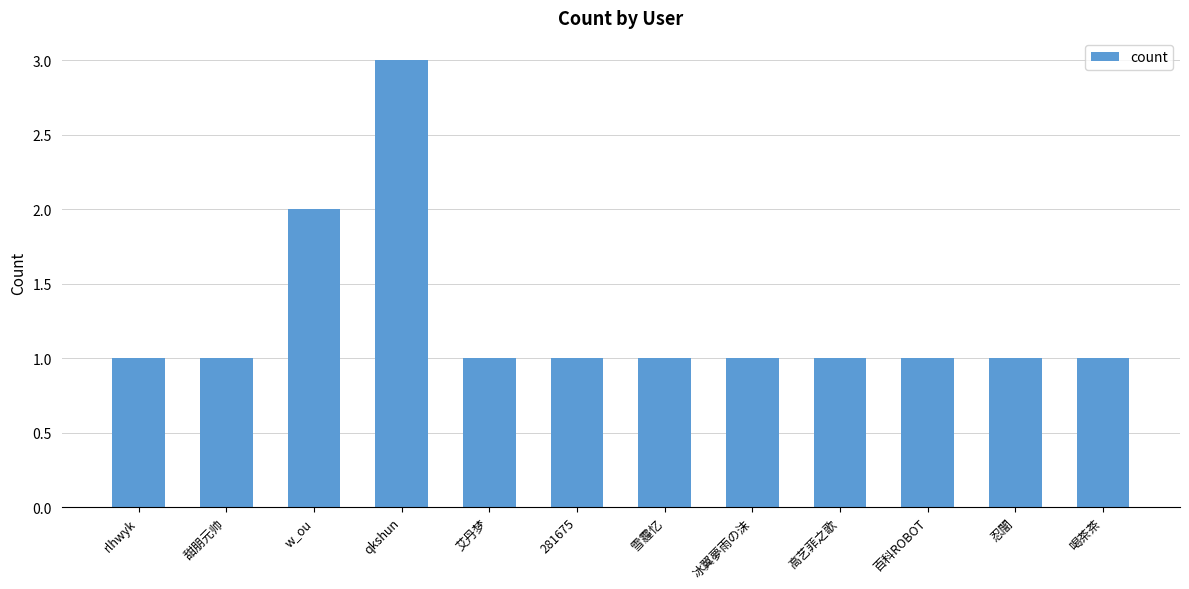

What is the sum of all values?

15